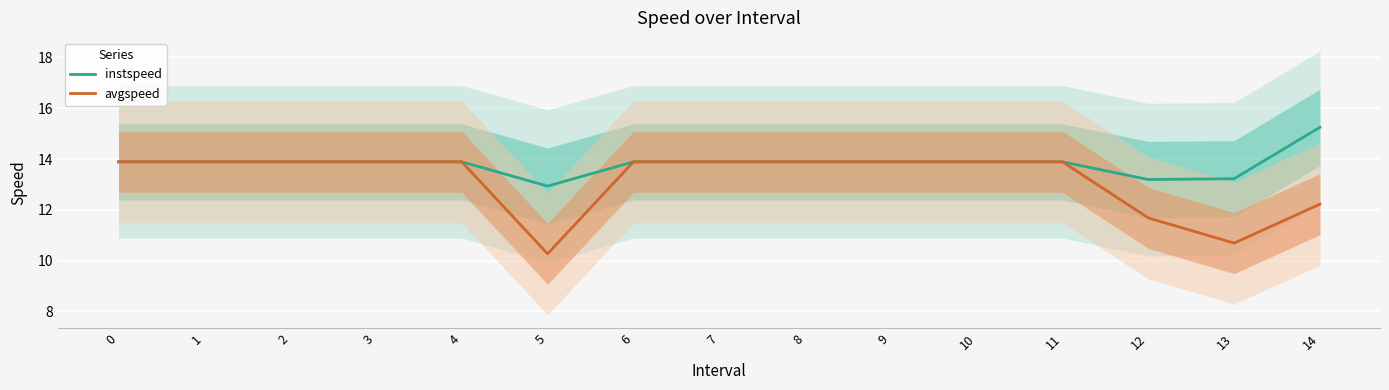

True or false: instspeed and avgspeed cross at least once.

False